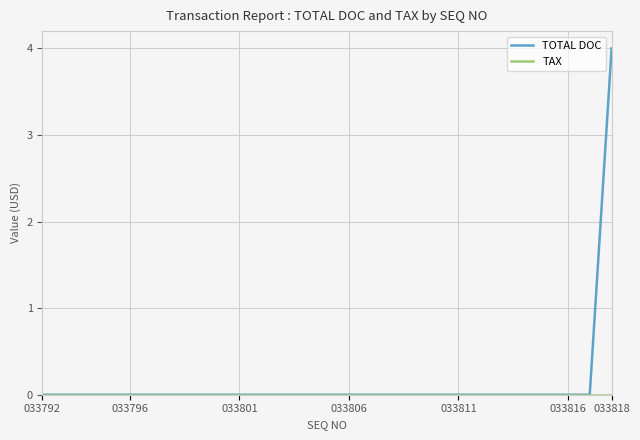

At how many categories does at least one series exceed 2?

1